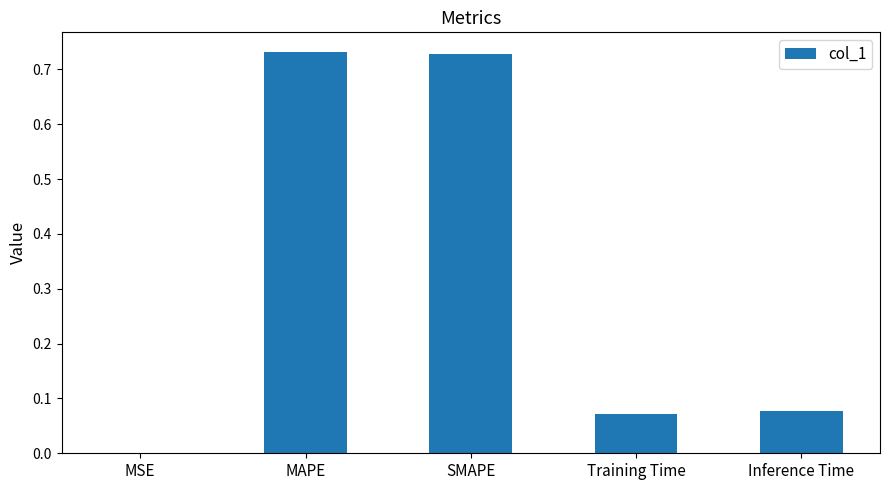

The value at MSE is 0.0. True or false?

True